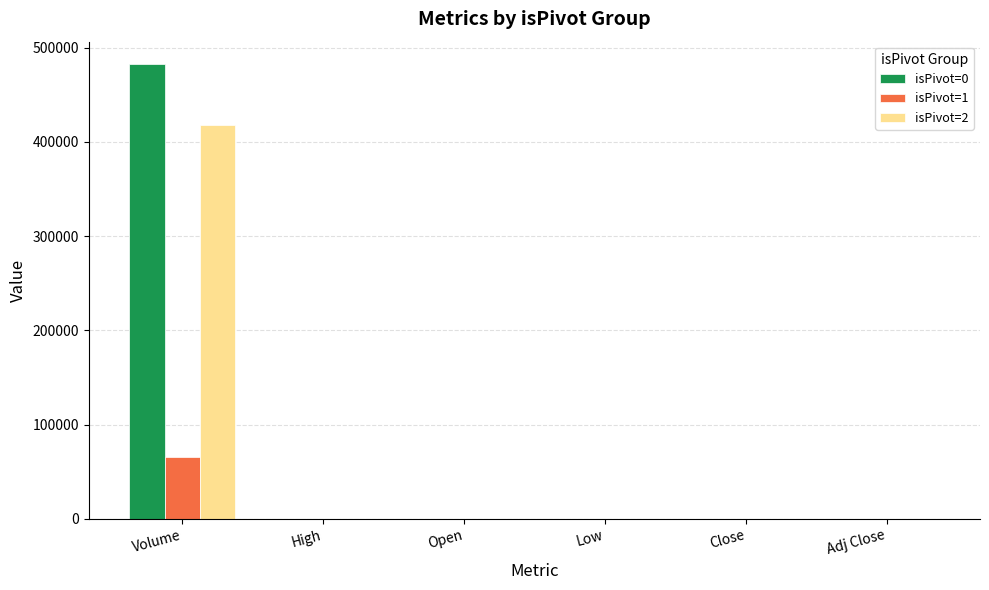

At which category is the sum across all series the highest?

Volume